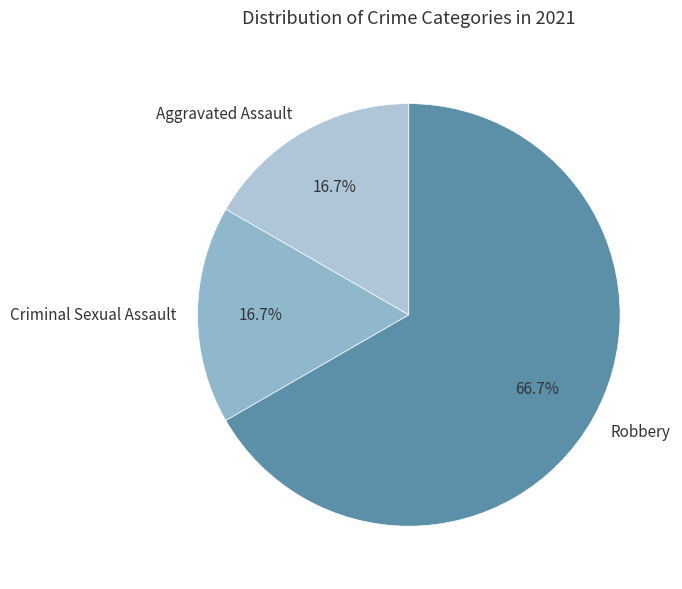

The Robbery slice represents 61% of the pie. True or false?

False